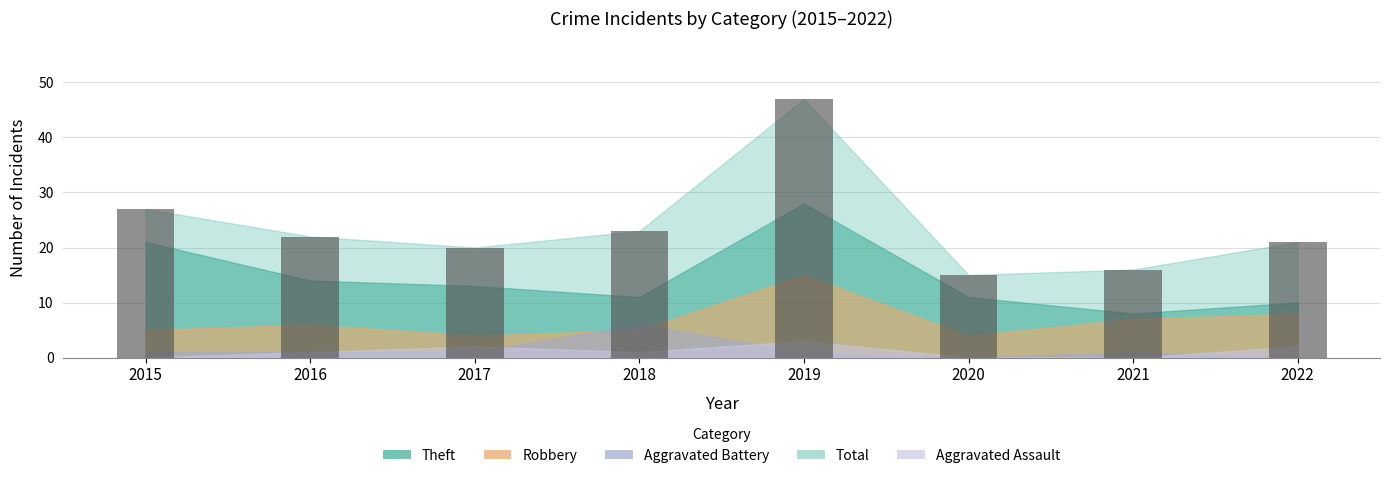

What value does the data have at 2017?

20